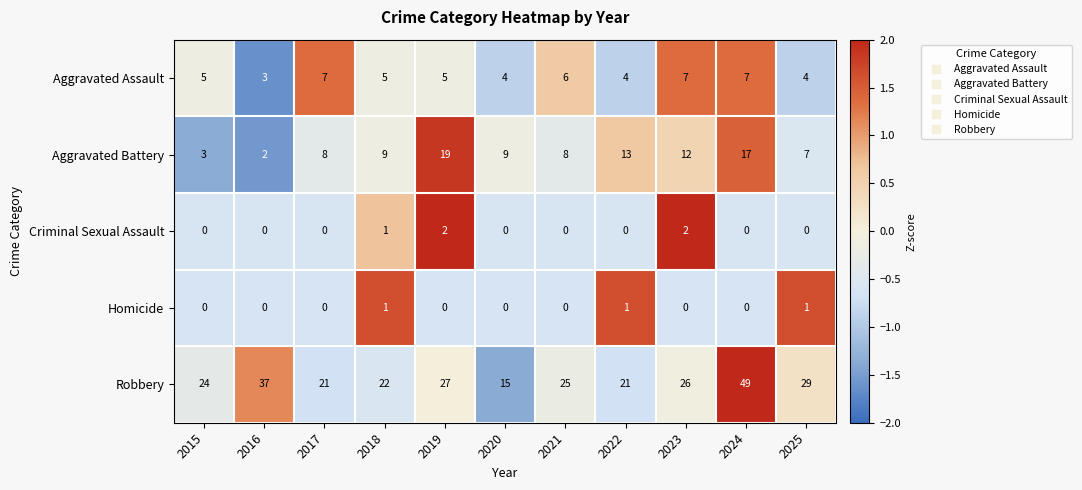

Which series has the largest range (max minus min)?

Robbery